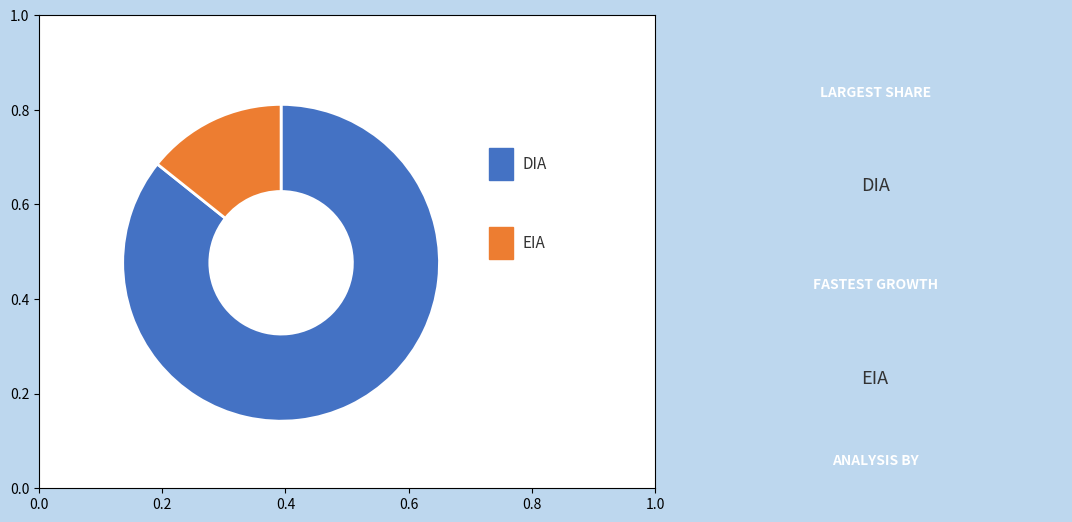

Is there any slice that represents more than half of the pie?

Yes